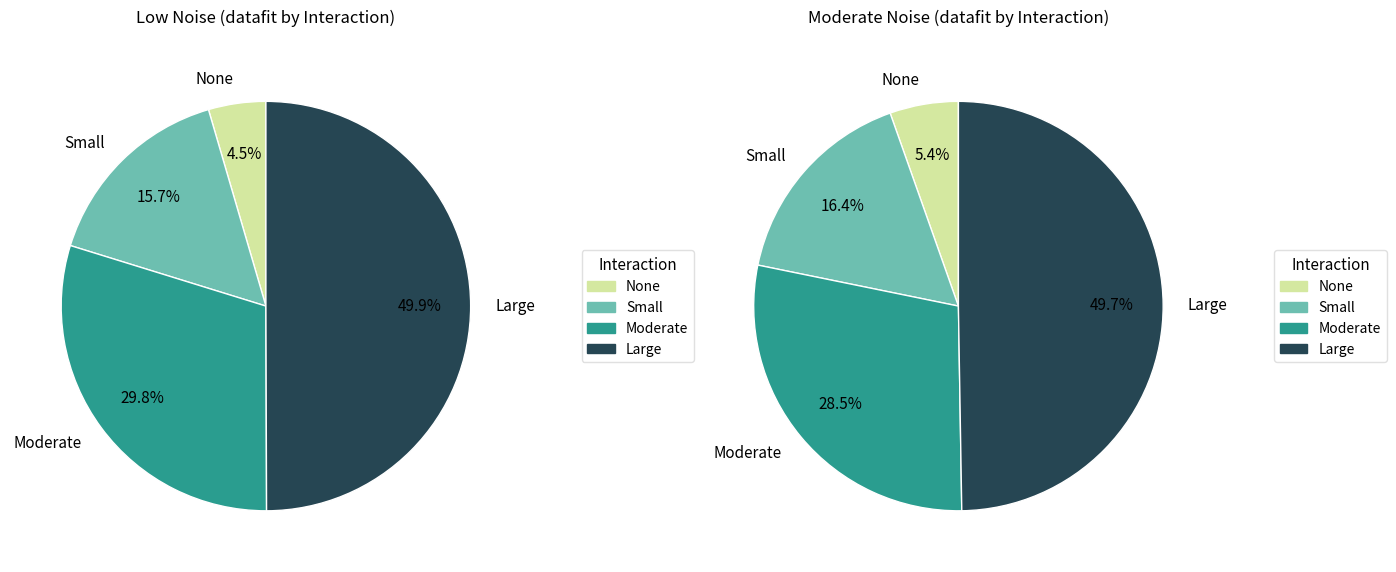

Count the number of slices in the pie.

4